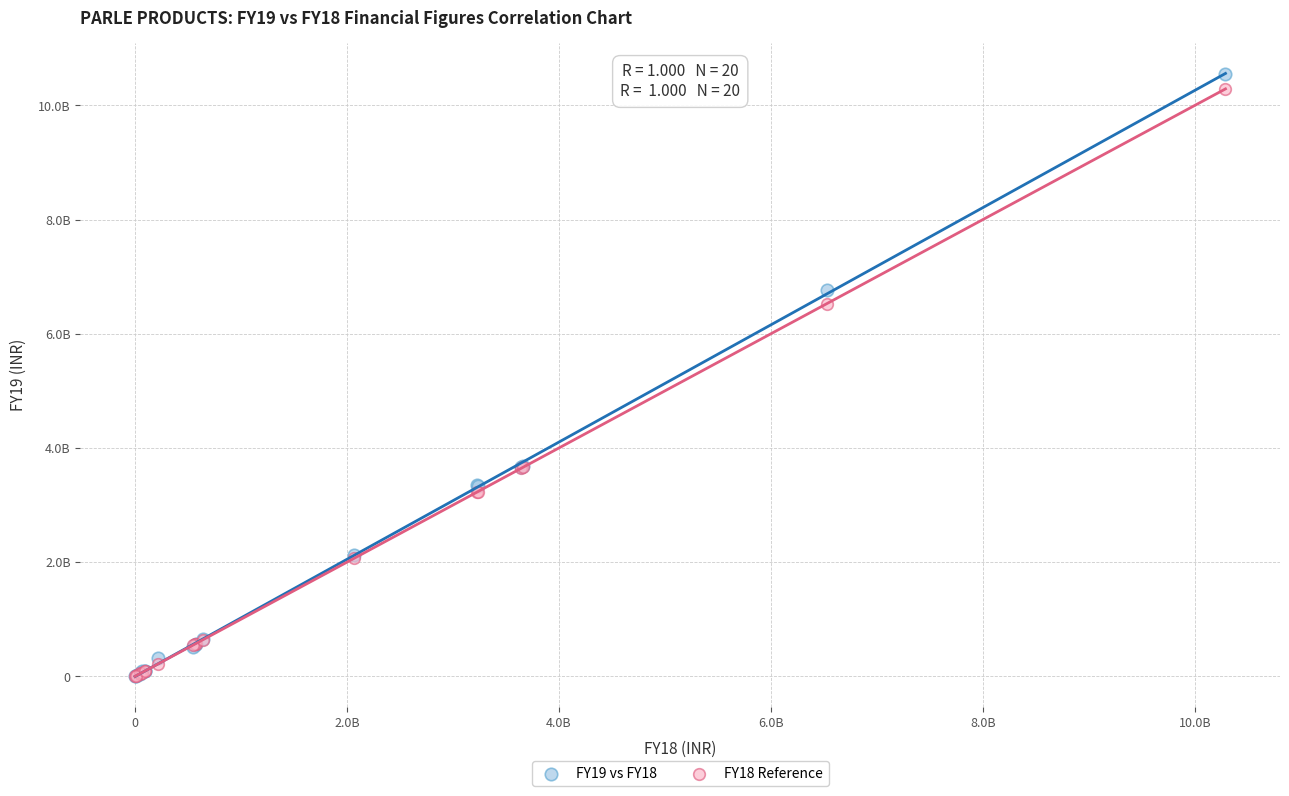

Which series reaches the maximum Y coordinate?

FY19 vs FY18